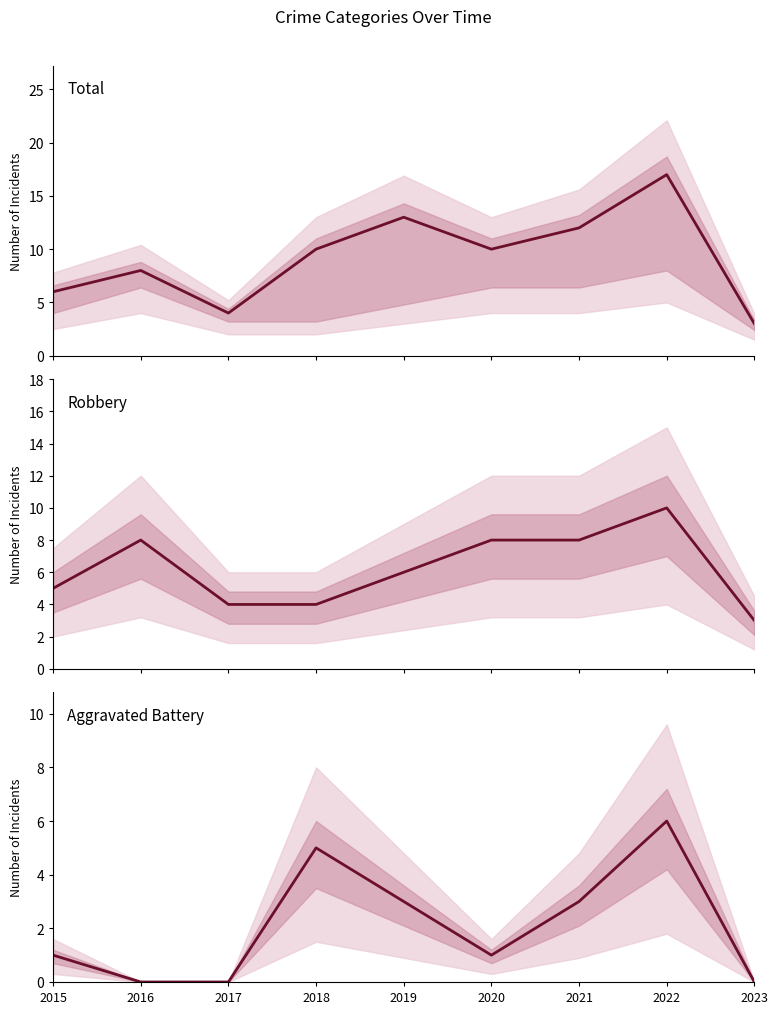

What is the spread (max minus min) of values at 2015?

5